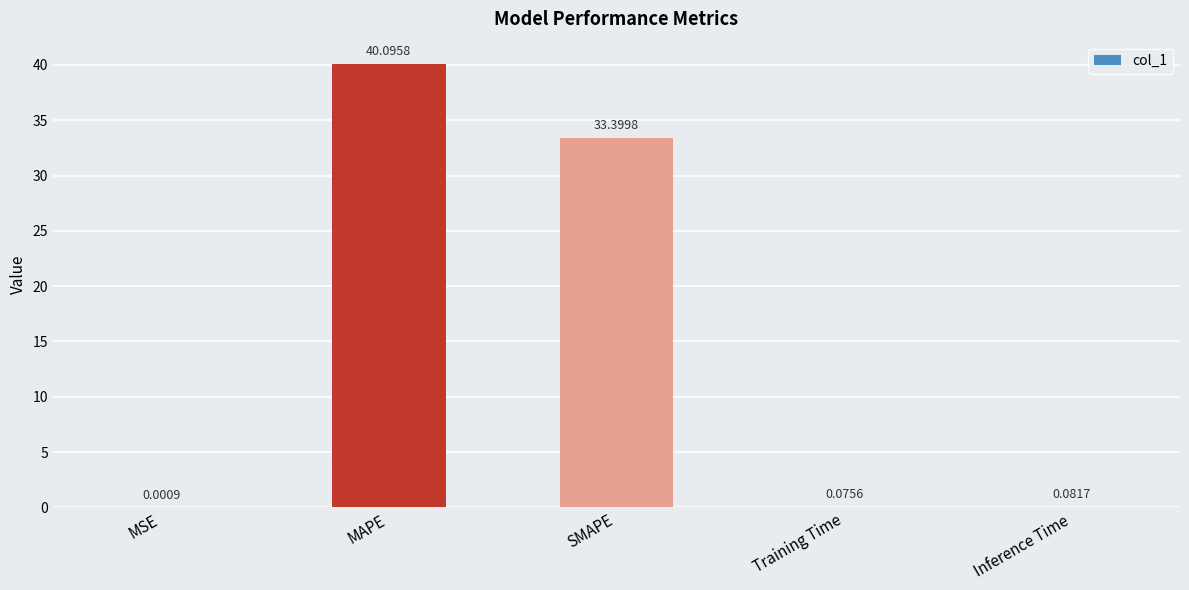

Where is the data nearest to the value 20?

SMAPE